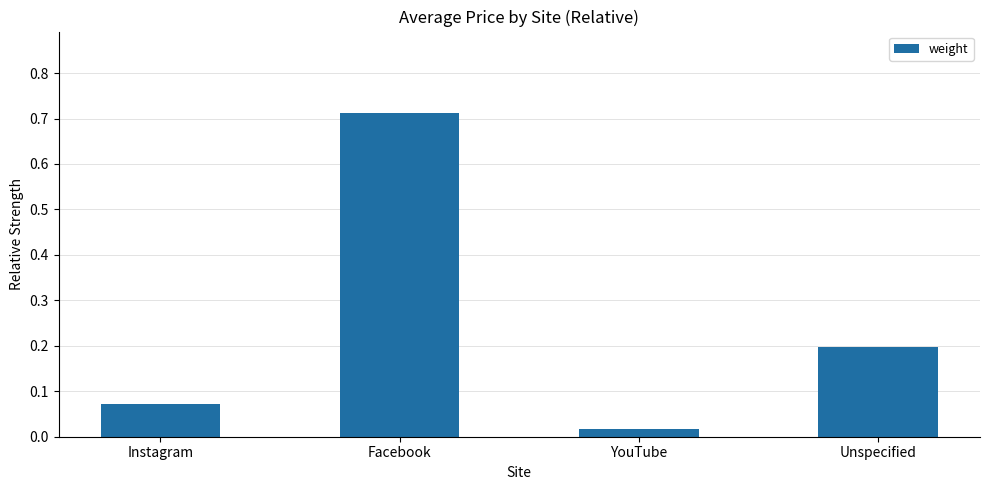

What position from the left is YouTube?

3